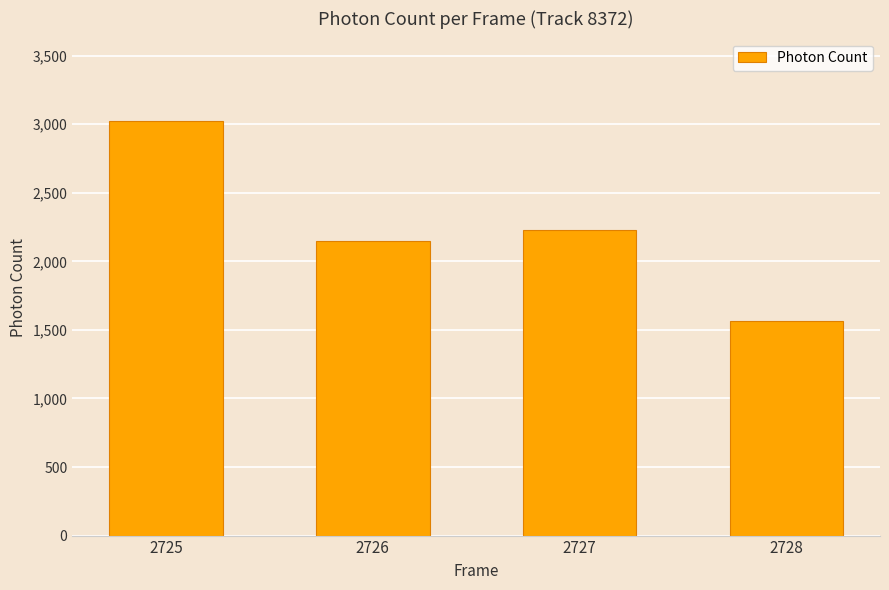

Count the number of data series in this chart.

1